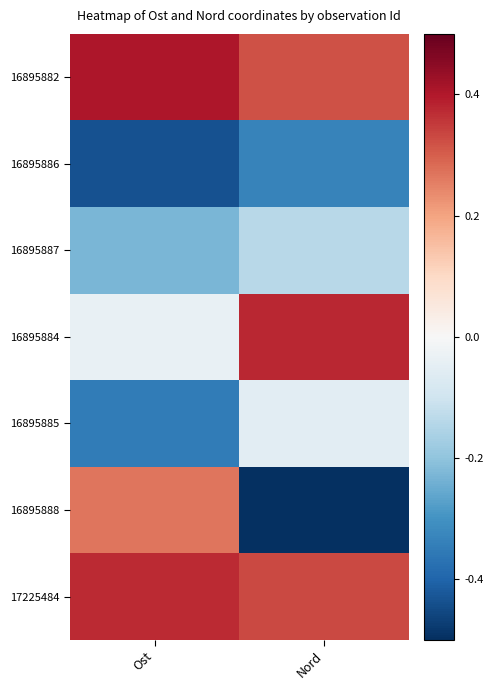

Which series has the largest range (max minus min)?

16895888